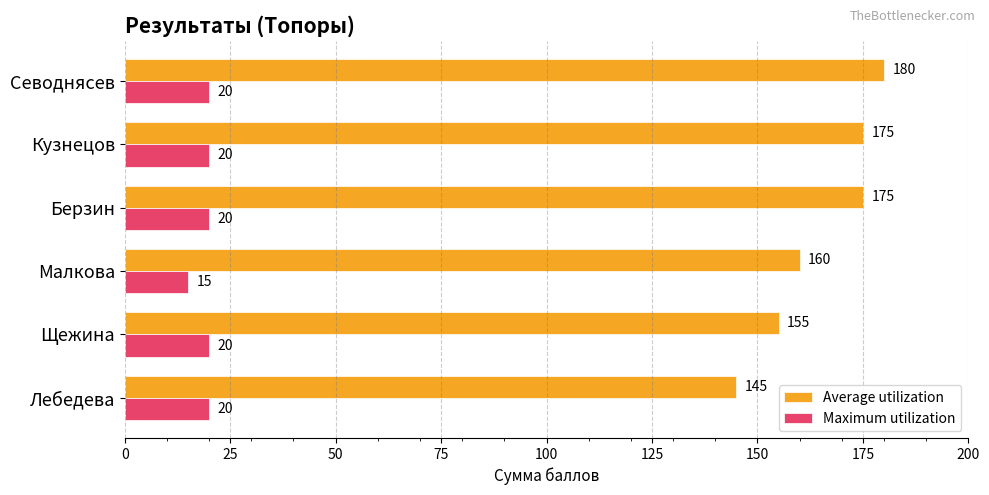

At how many categories does at least one series exceed 57?

6